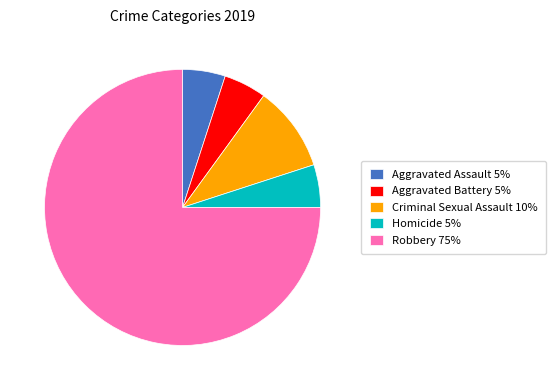

The Robbery slice represents 75% of the pie. True or false?

True